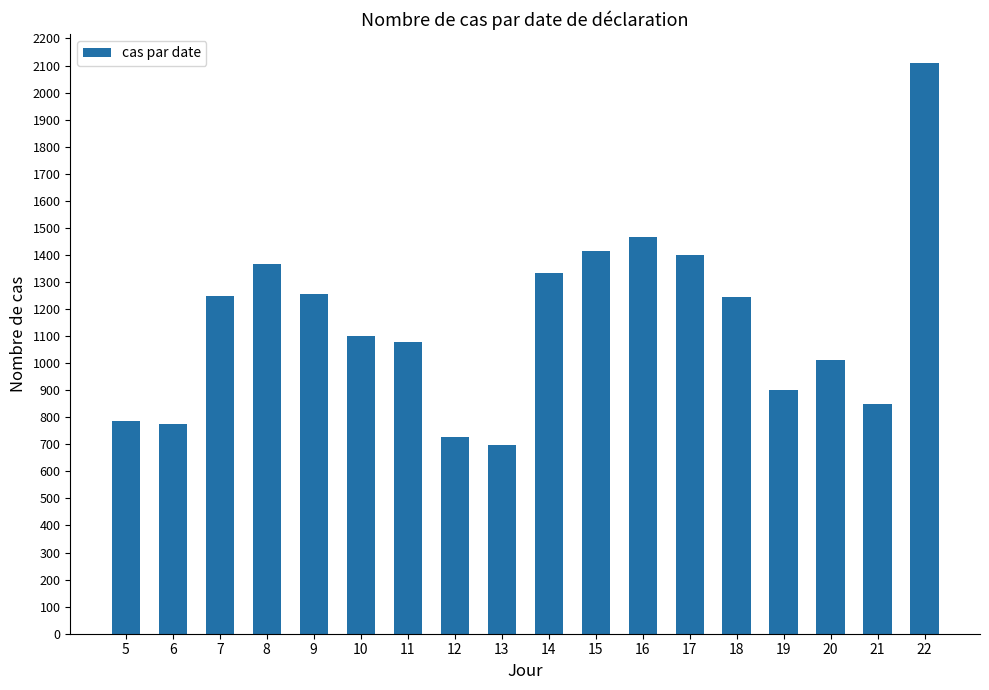

What is the ratio of the value at 16 to the value at 8?

1.1